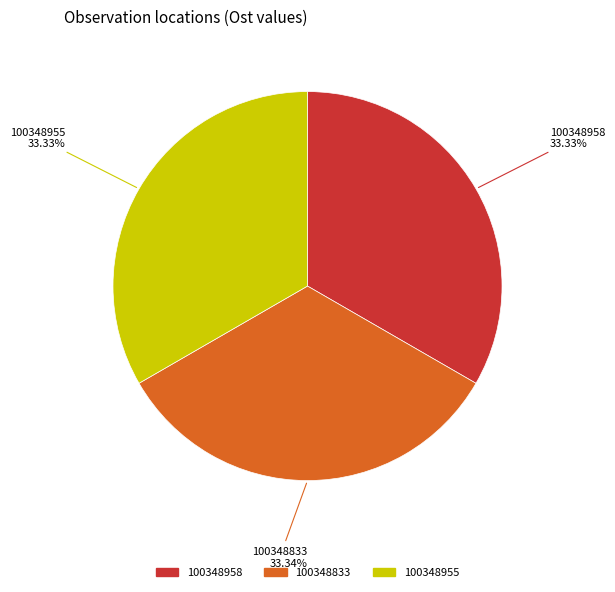

True or false: 100348833 accounts for 33% of the total.

True